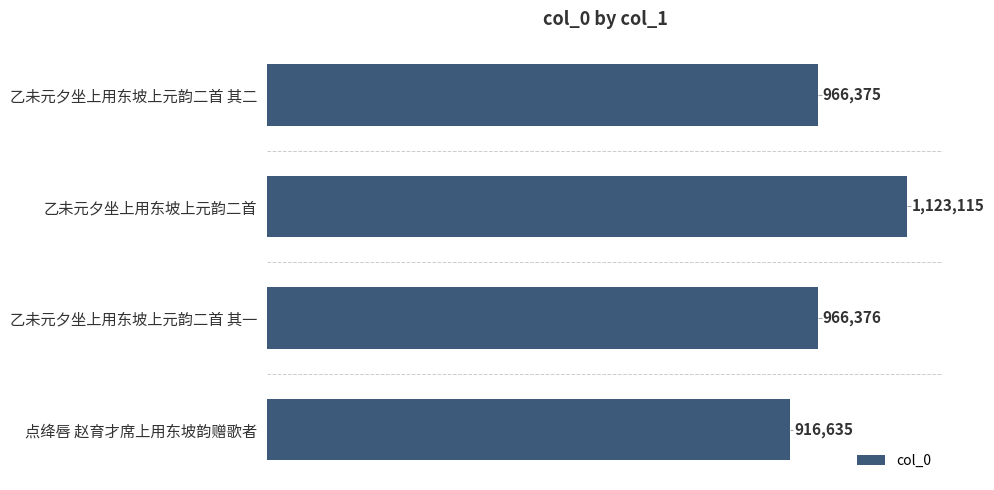

Does the chart contain any negative values?

No